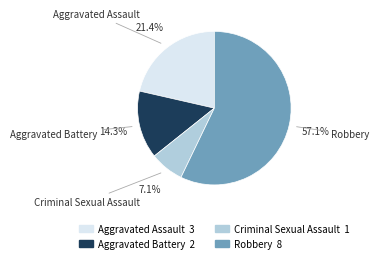

What is the ratio of the value at Robbery to the value at Aggravated Battery?

4.0